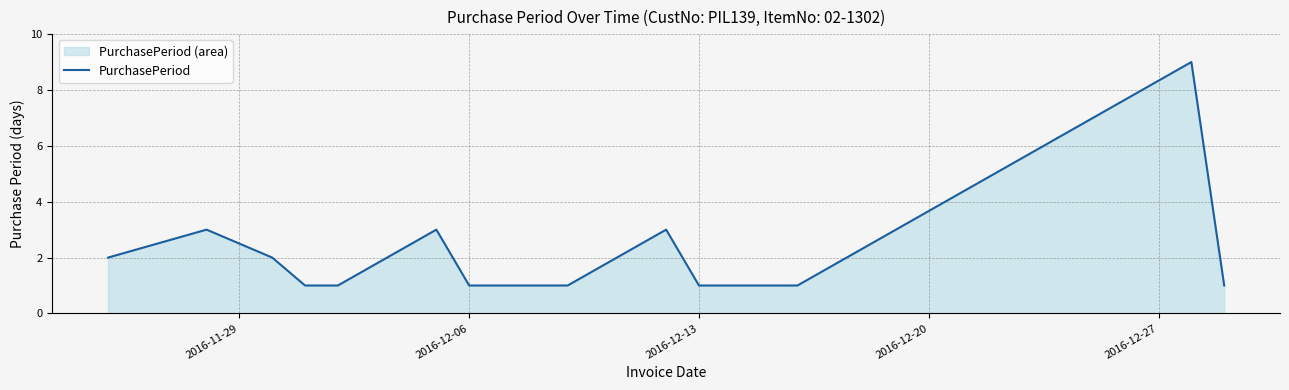

What is the difference between the maximum and minimum values?

8